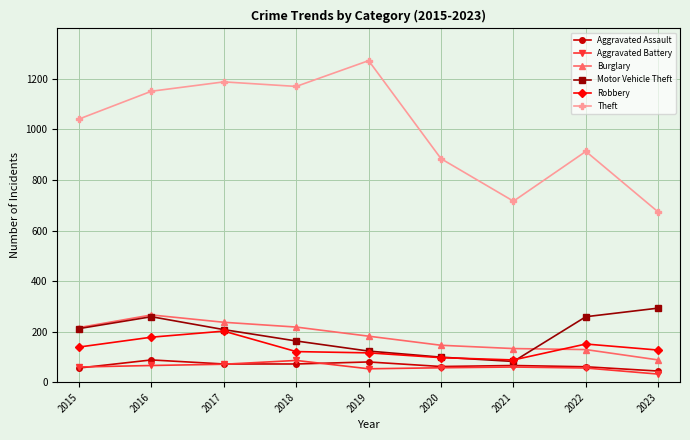

What is the value of the Theft point at the 3rd from the left?

1188